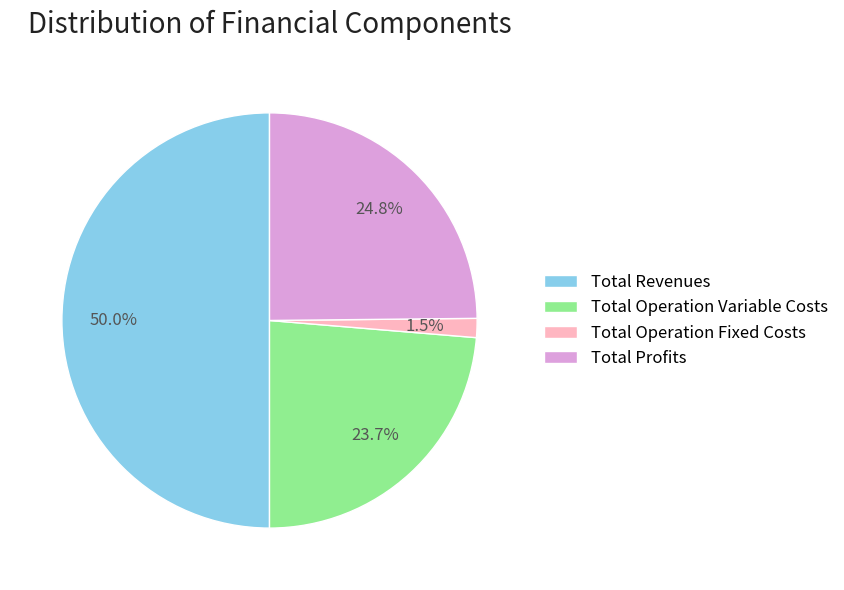

What percentage is the Total Revenues slice, to the nearest percent?

50%